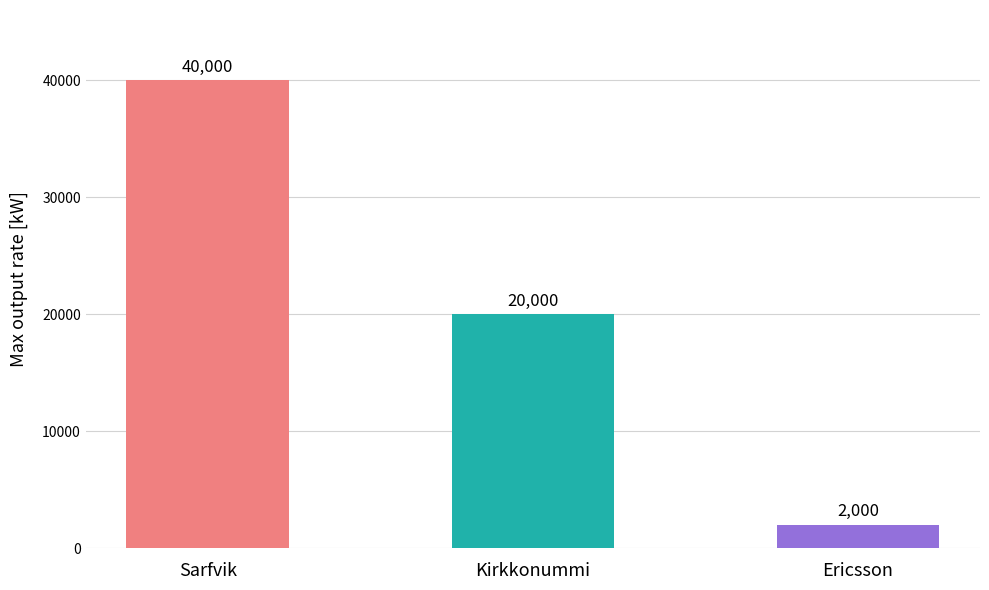

Reading left to right, list all the values displayed in this chart.

Sarfvik=40000	Kirkkonummi=20000	Ericsson=2000